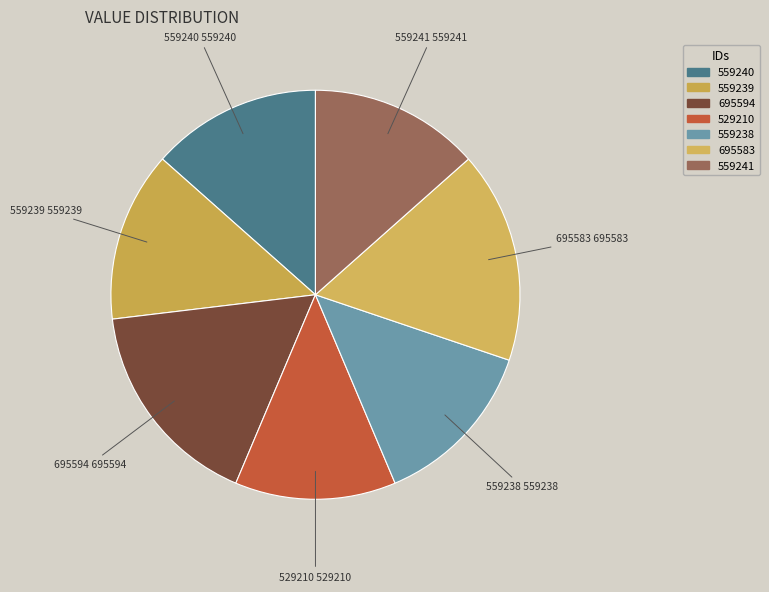

True or false: 559240 accounts for 1% of the total.

False